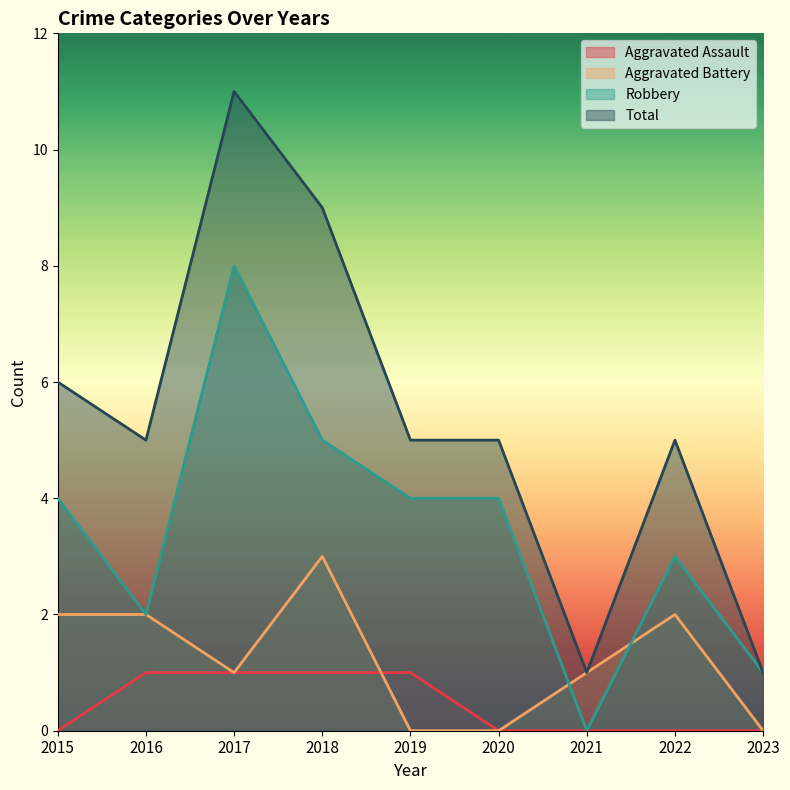

Count the Aggravated Assault values in the range 0 to 1.

9